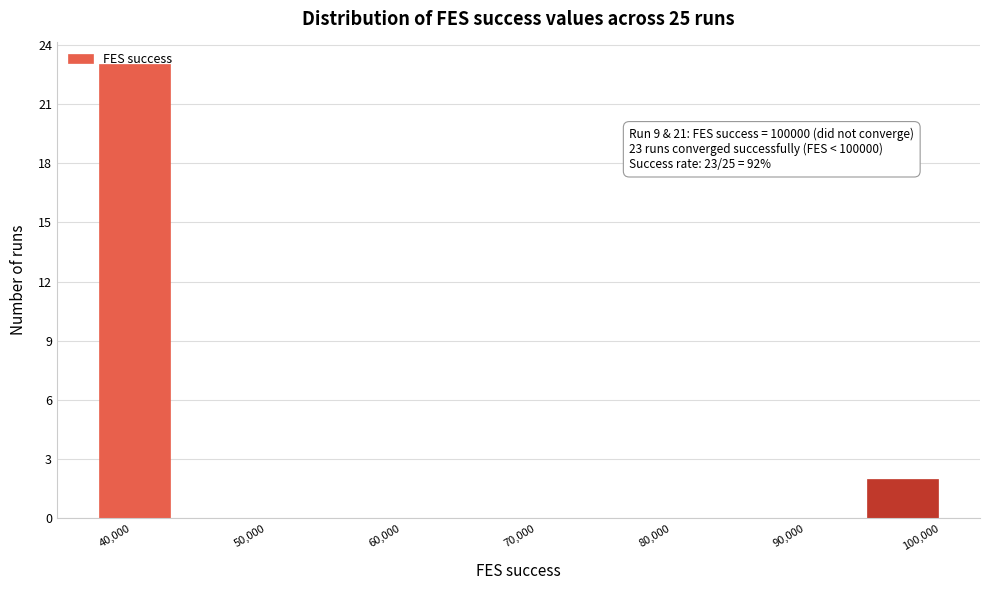

Over which range of the x-axis is the bar tallest?

37000 to 43000